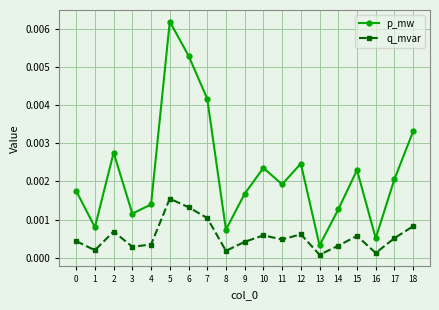

Where is the first local minimum for q_mvar?

1